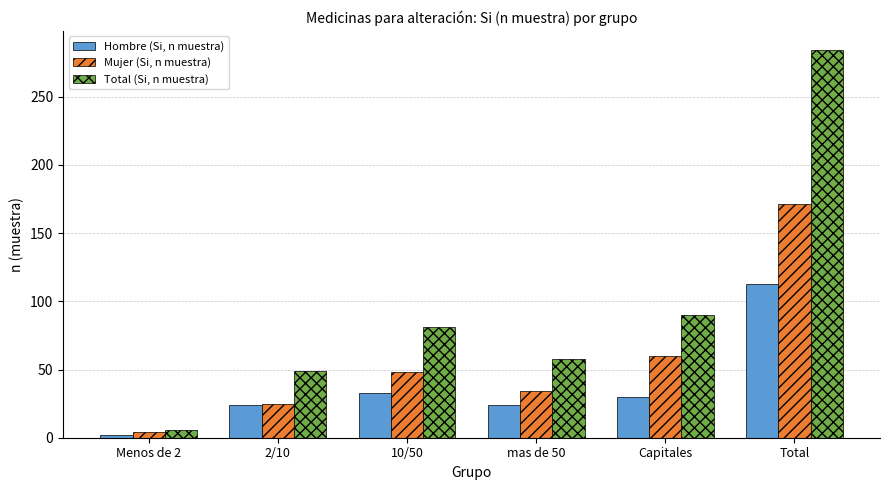

At which label does Total (Si, n muestra) reach its peak?

Total